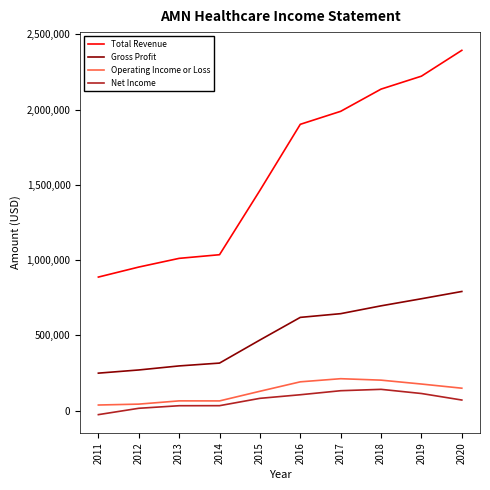

Which series changed the most between 2011 and 2018?

Total Revenue